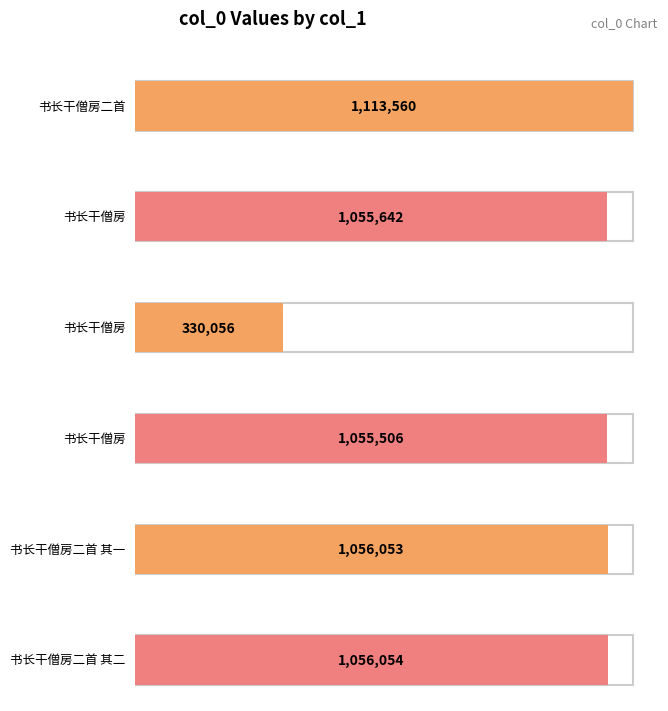

Reading left to right, transcribe all the data shown in this chart.

1113560	1055642	330056	1055506	1056053	1056054